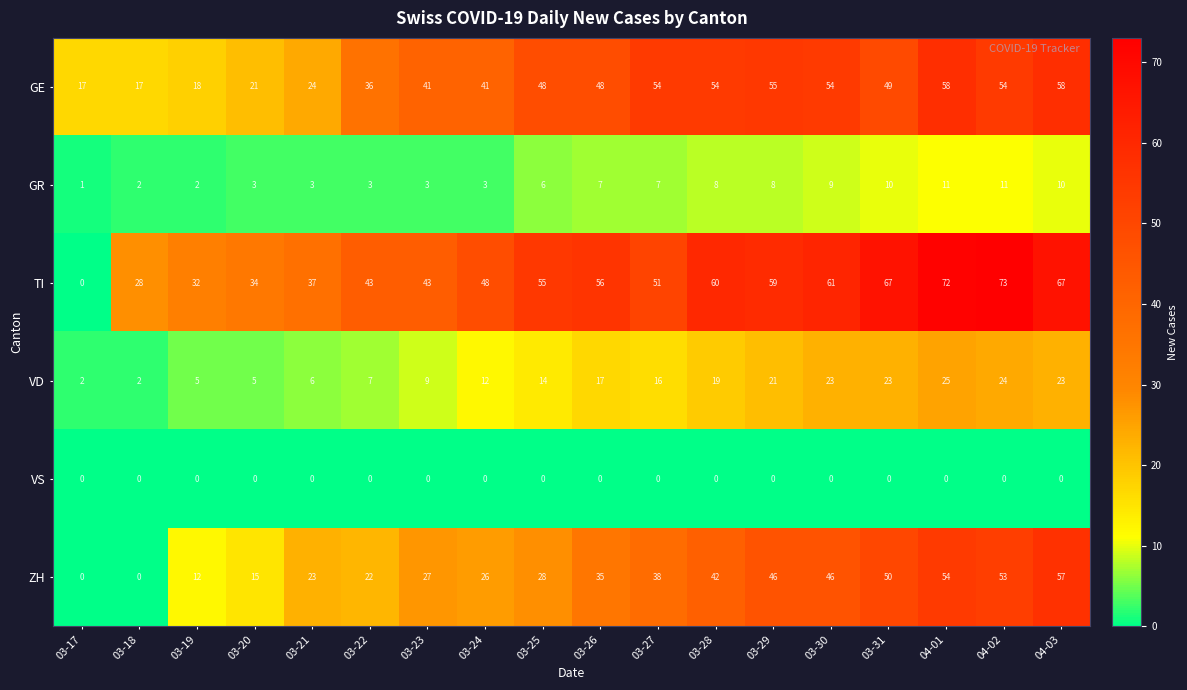

At which category is the sum across all series the highest?

04-01